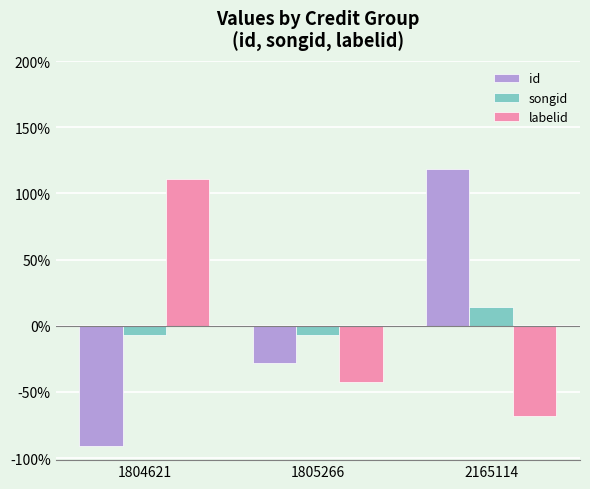

Read the songid value at 2165114.

13.8